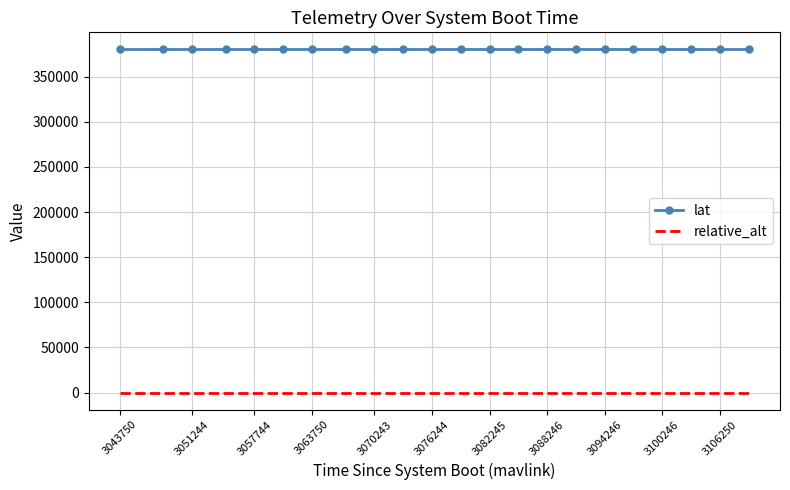

Which series has the largest total across all categories?

lat